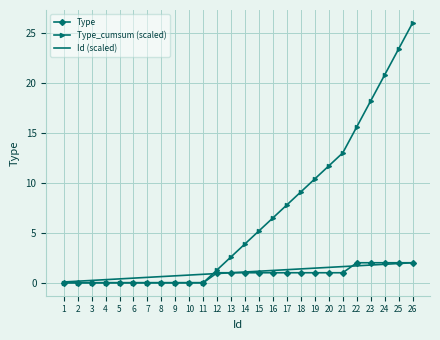

At which category is the sum across all series the highest?

26